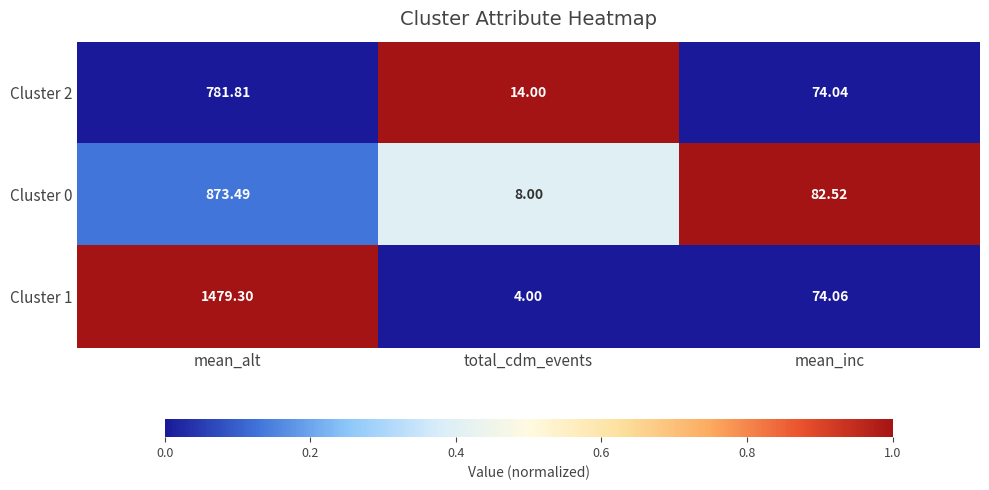

Rank the series at mean_alt from lowest to highest value.

Cluster 2, Cluster 0, Cluster 1